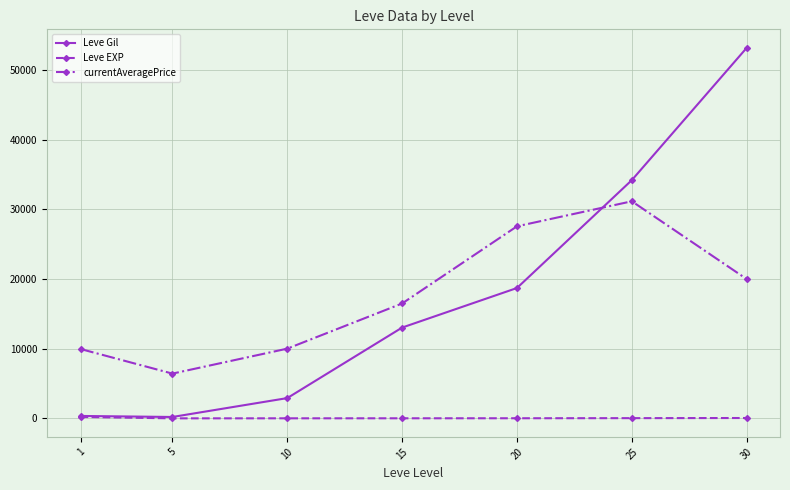

True or false: Leve Gil has more than 2 interior local peaks.

False